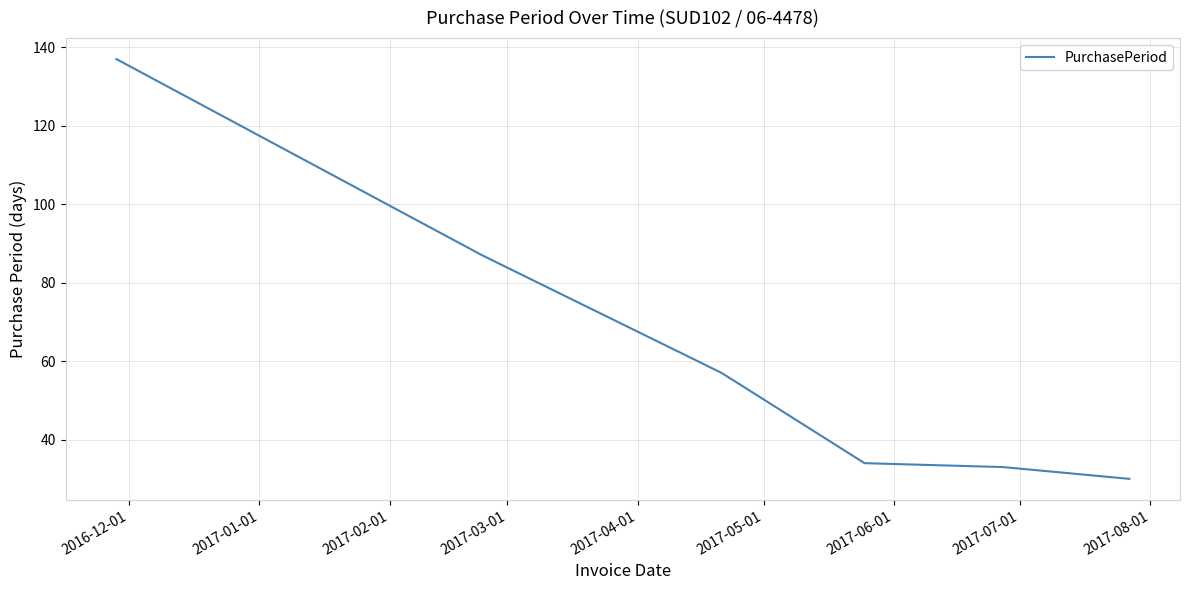

What is the greatest value displayed?

137